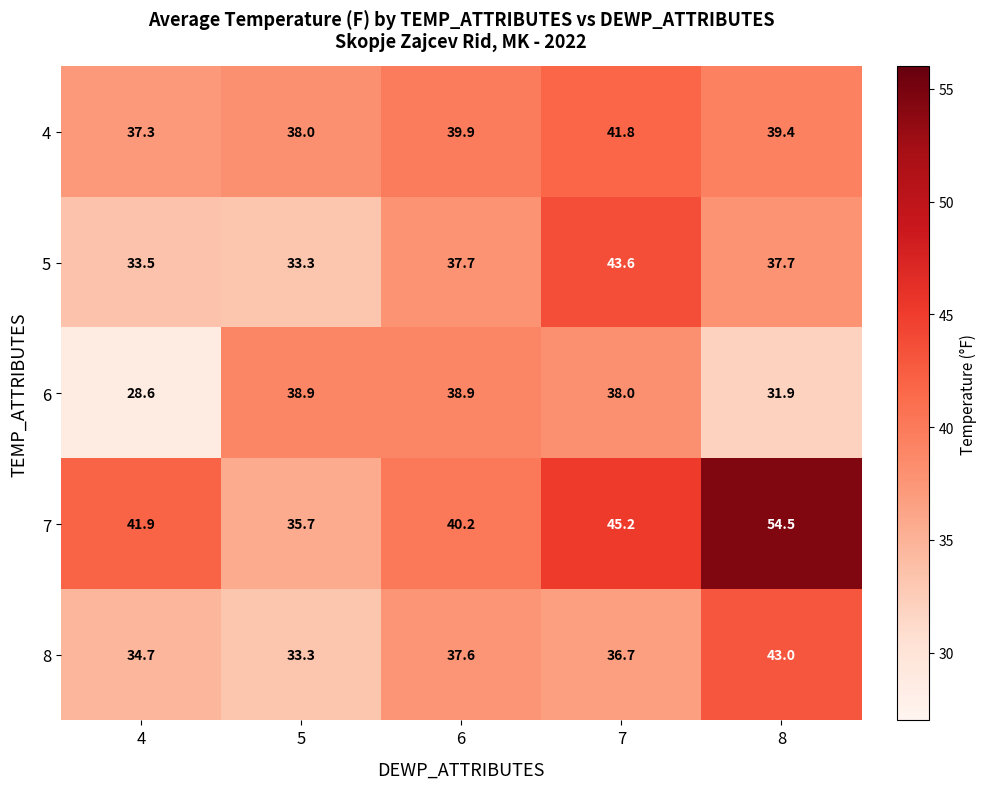

Where is 4 nearest to the value 39?

8